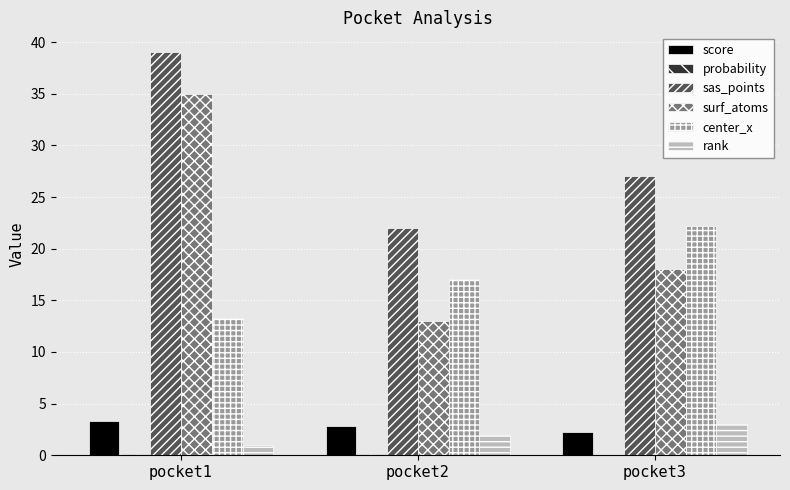

How many distinct data groups are displayed?

6